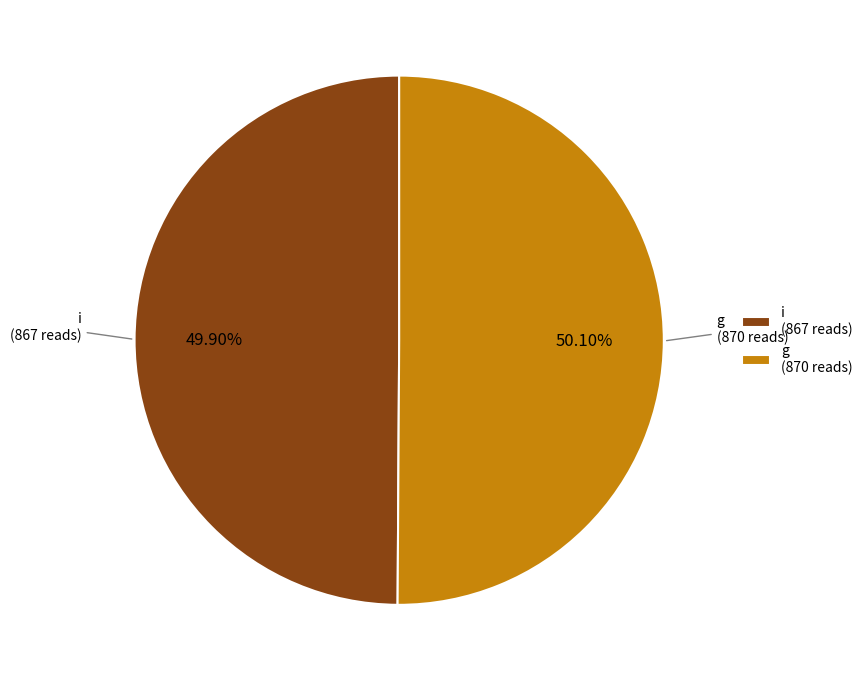

Combined, what portion of the pie is g and i?

100.0%